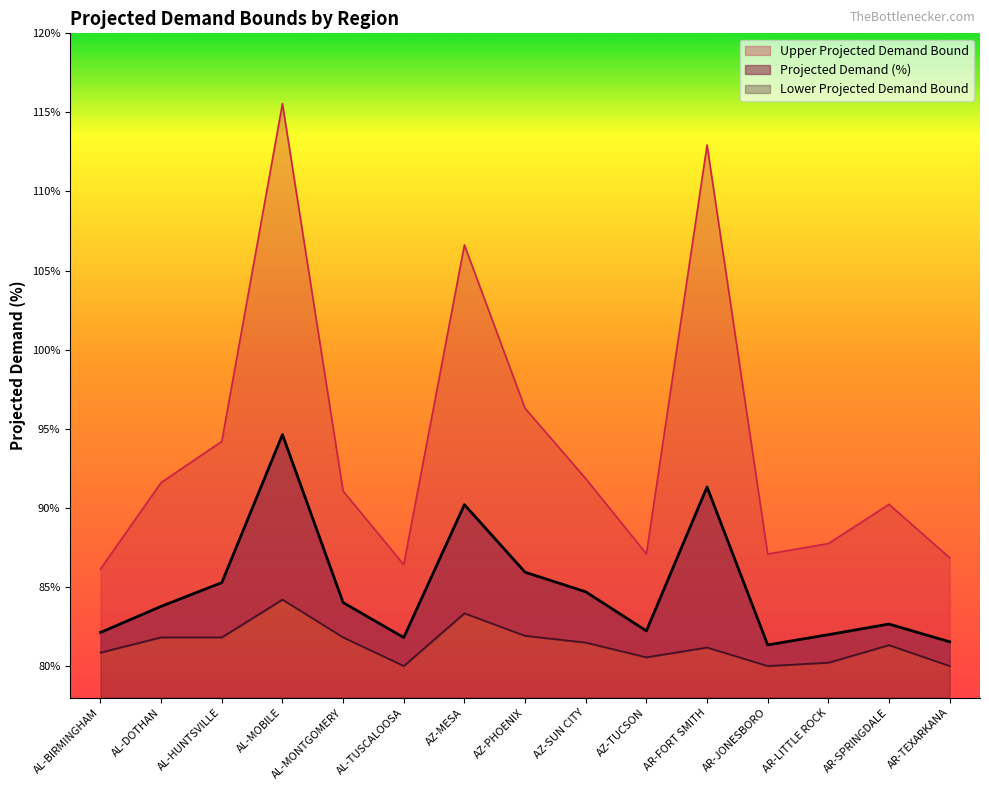

What is the label of the 2nd point from the right?

AR-SPRINGDALE